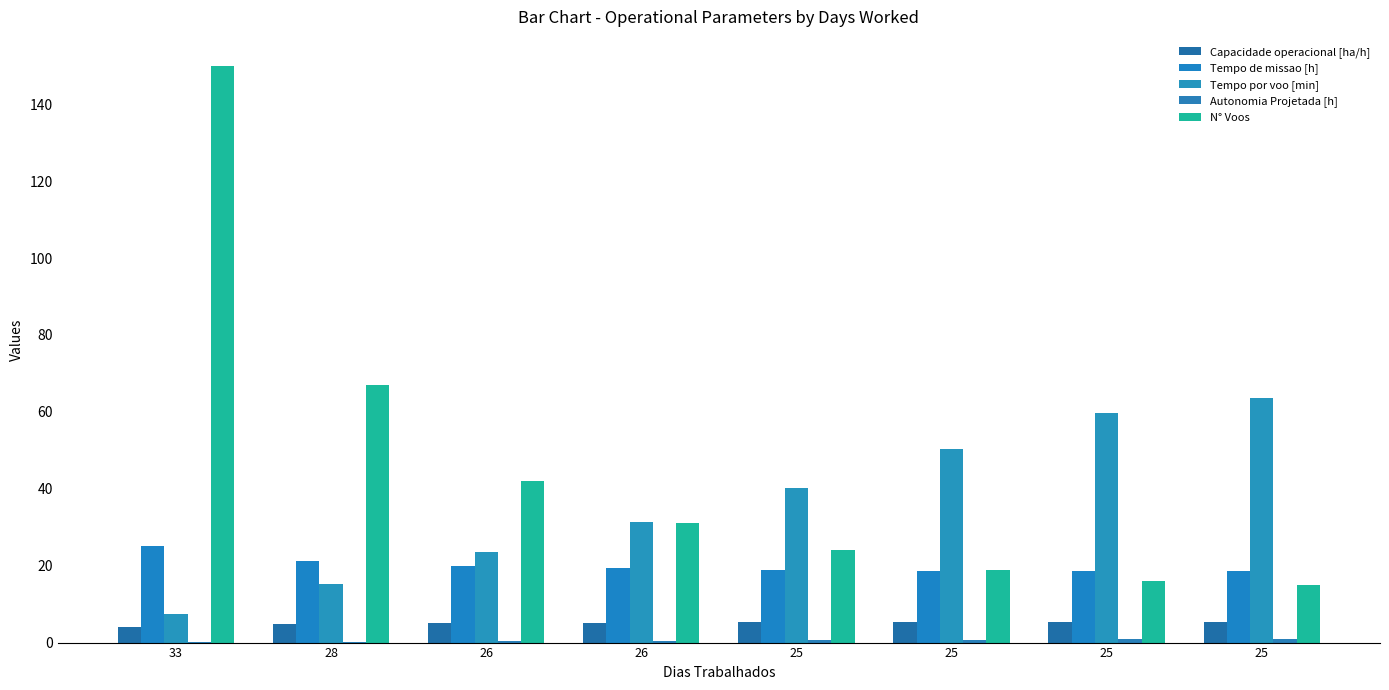

What is the difference between the second highest and second lowest values in the Autonomia Projetada [h] series?

0.6